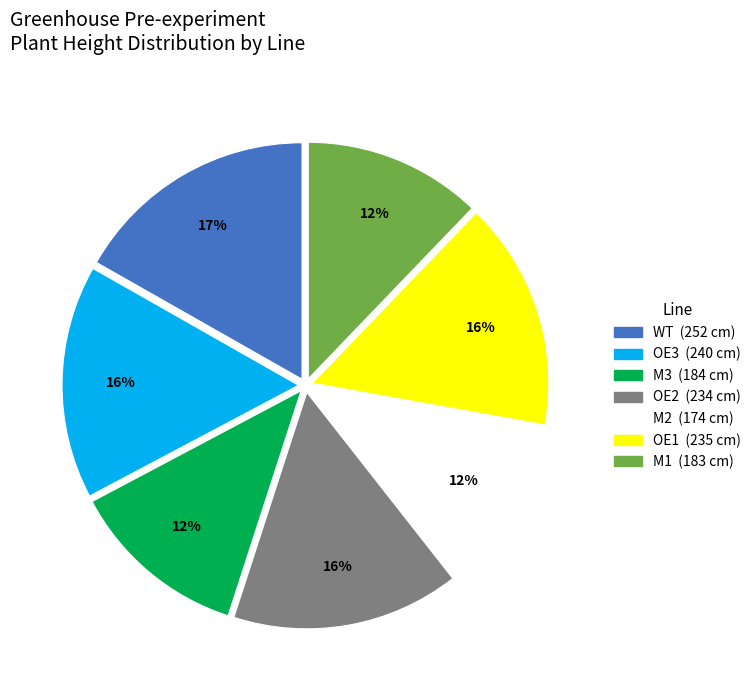

Is there any slice that represents more than half of the pie?

No